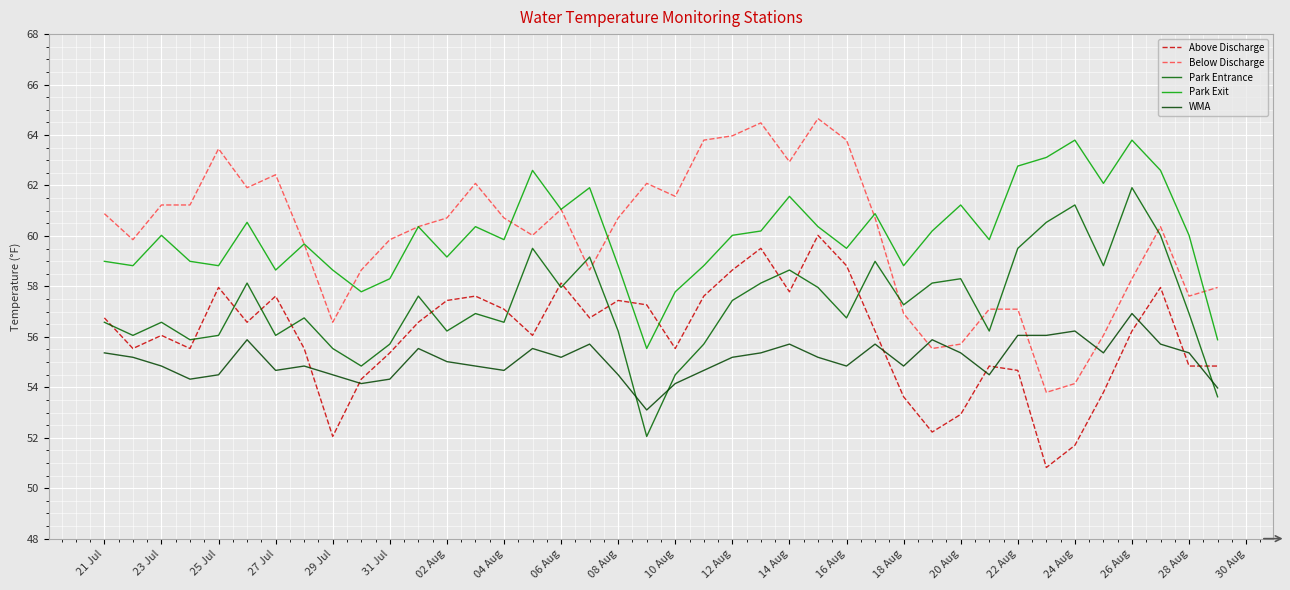

How many lines are shown in the chart?

5